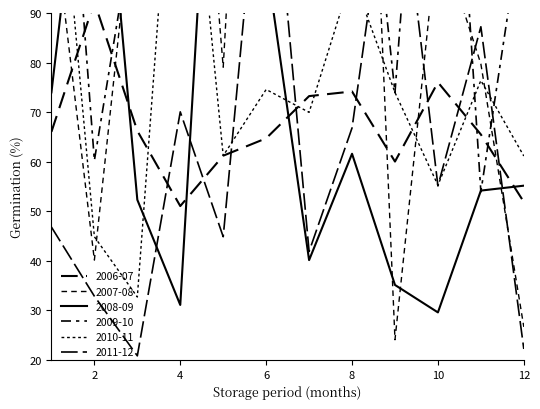

True or false: 2007-08 has more than 0 interior local peaks.

True